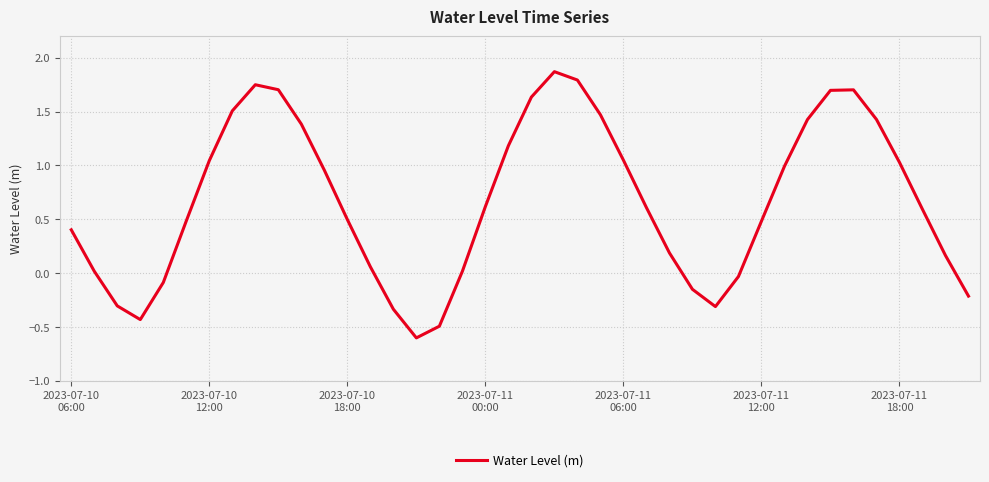

What is the difference between the maximum and minimum values?

2.5